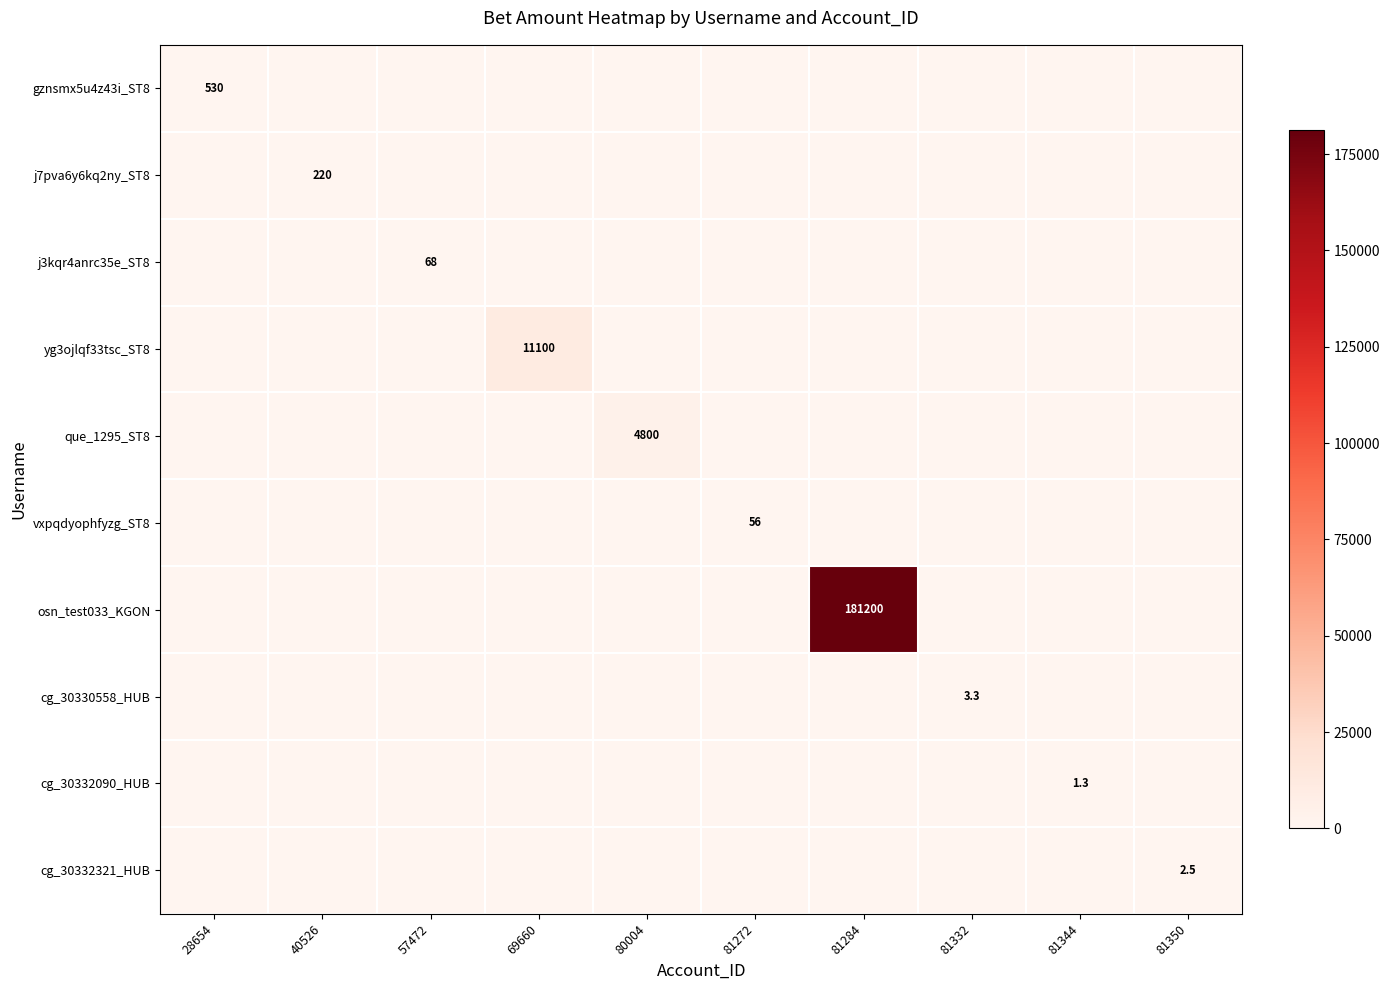

List the series in order of their peak value, highest first.

osn_test033_KGON, yg3ojlqf33tsc_ST8, que_1295_ST8, gznsmx5u4z43i_ST8, j7pva6y6kq2ny_ST8, j3kqr4anrc35e_ST8, vxpqdyophfyzg_ST8, cg_30330558_HUB, cg_30332321_HUB, cg_30332090_HUB